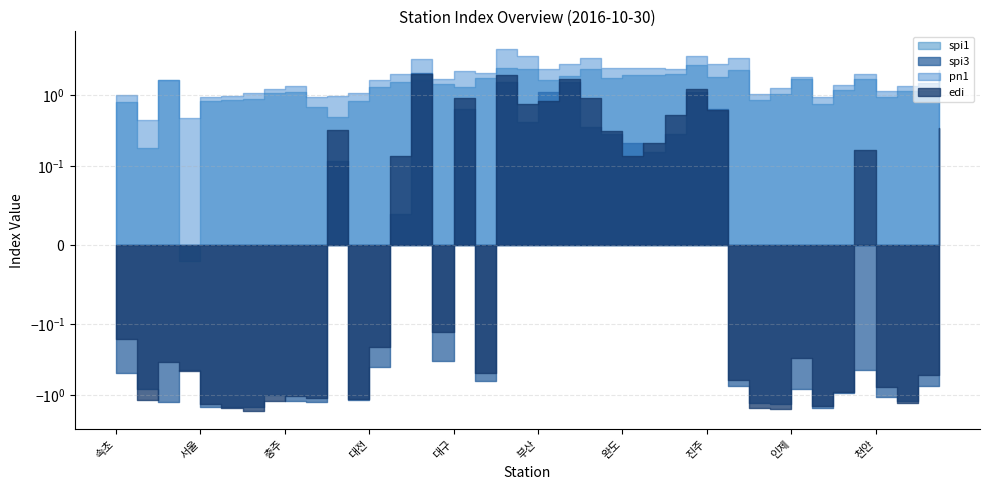

Is the value of pn1 at 진주 greater than the value of spi3 at 포항?

Yes